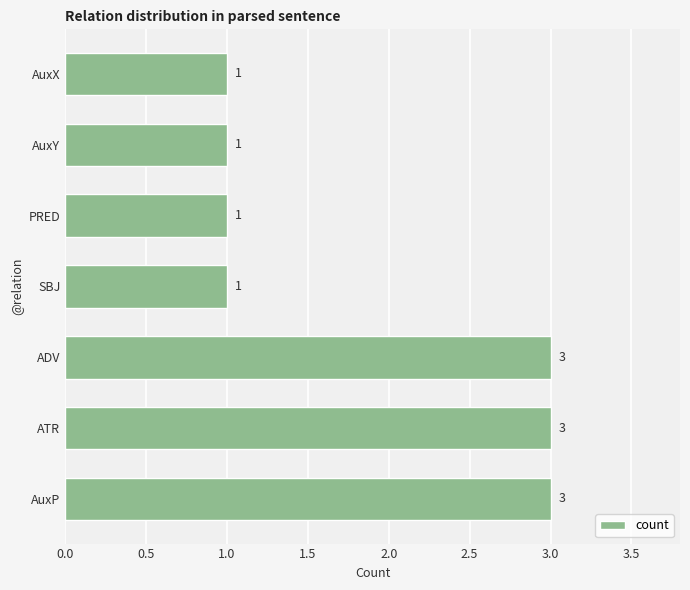

Reading bottom to top, list all the values displayed in this chart.

AuxP=3	ATR=3	ADV=3	SBJ=1	PRED=1	AuxY=1	AuxX=1